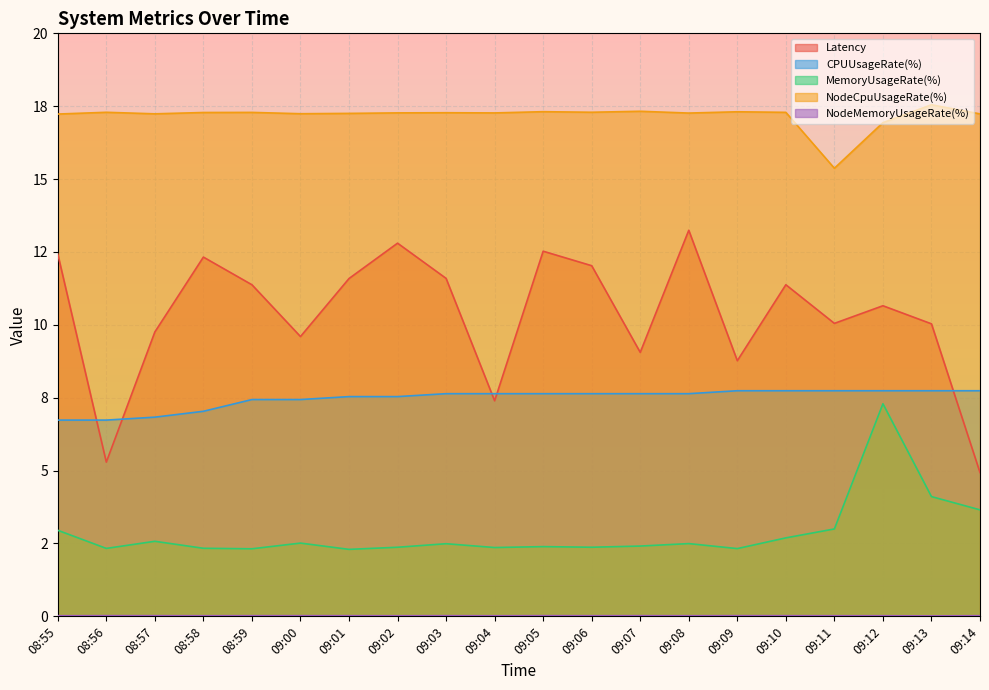

In Latency, how many points are higher than both neighbors (excluding endpoints)?

6